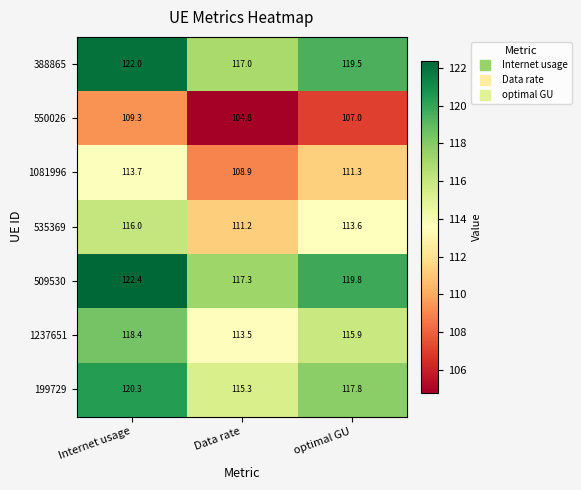

The 199729 series shows 115.3 at Data rate. True or false?

True